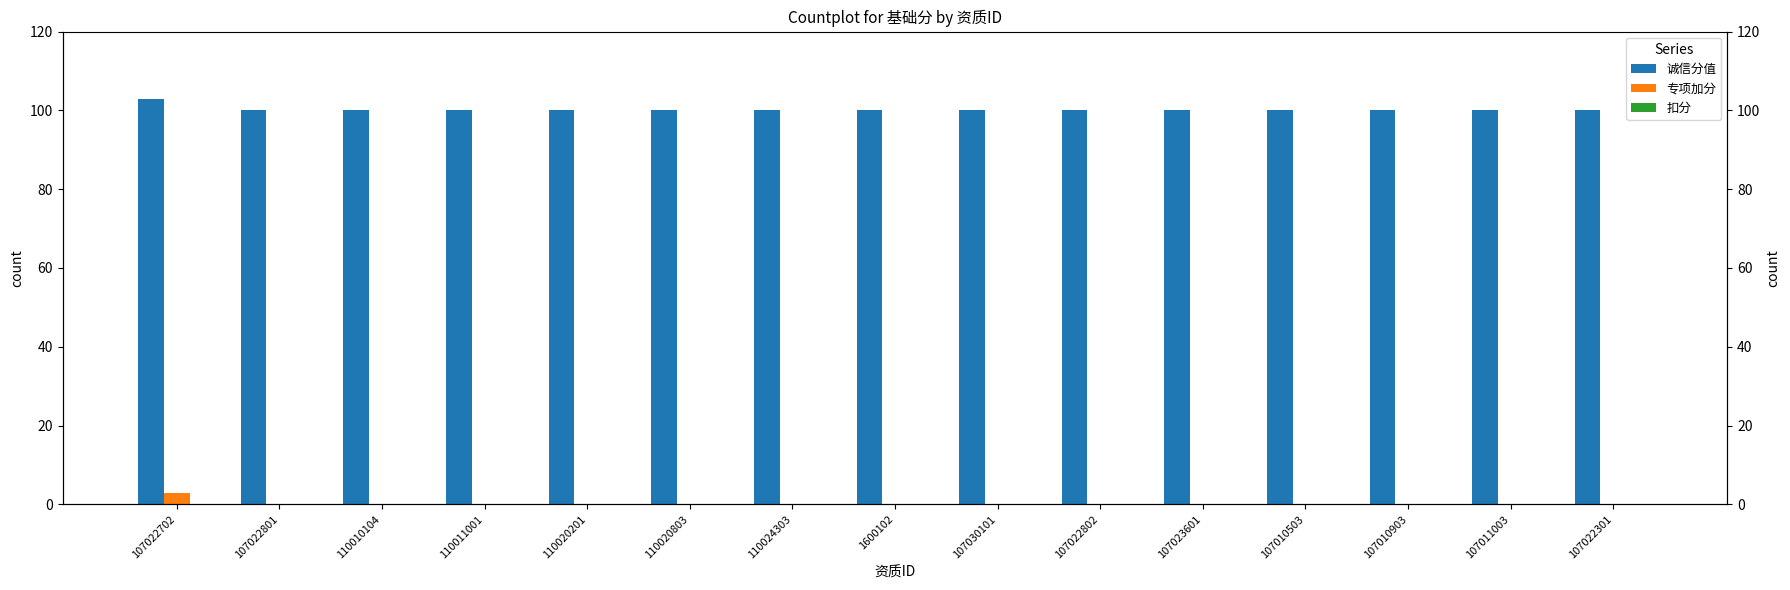

What is the average value of the 诚信分值 series?

100